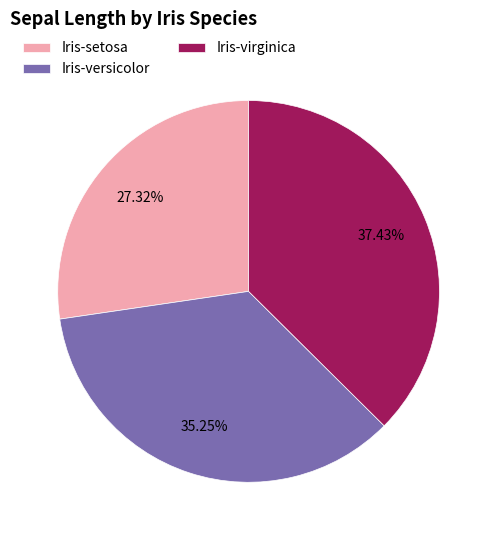

Combined, do Iris-setosa and Iris-versicolor account for over 50%?

Yes